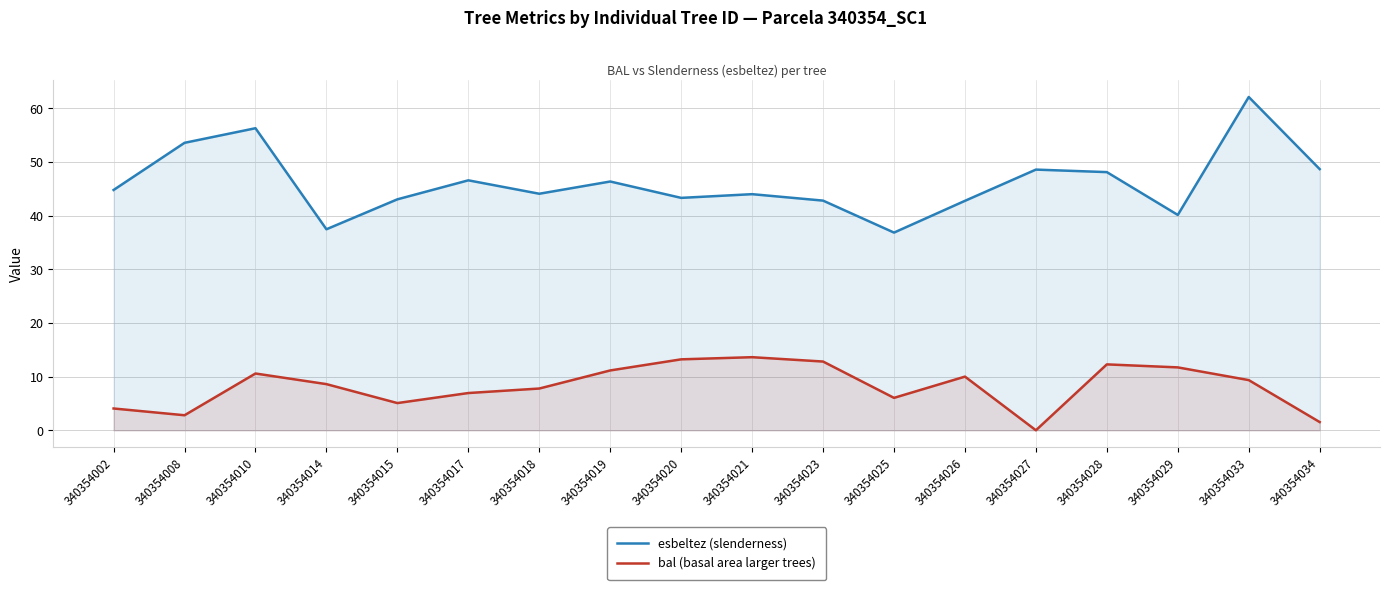

What is the value of the bal (basal area larger trees) point at the 6th from the left?

6.9